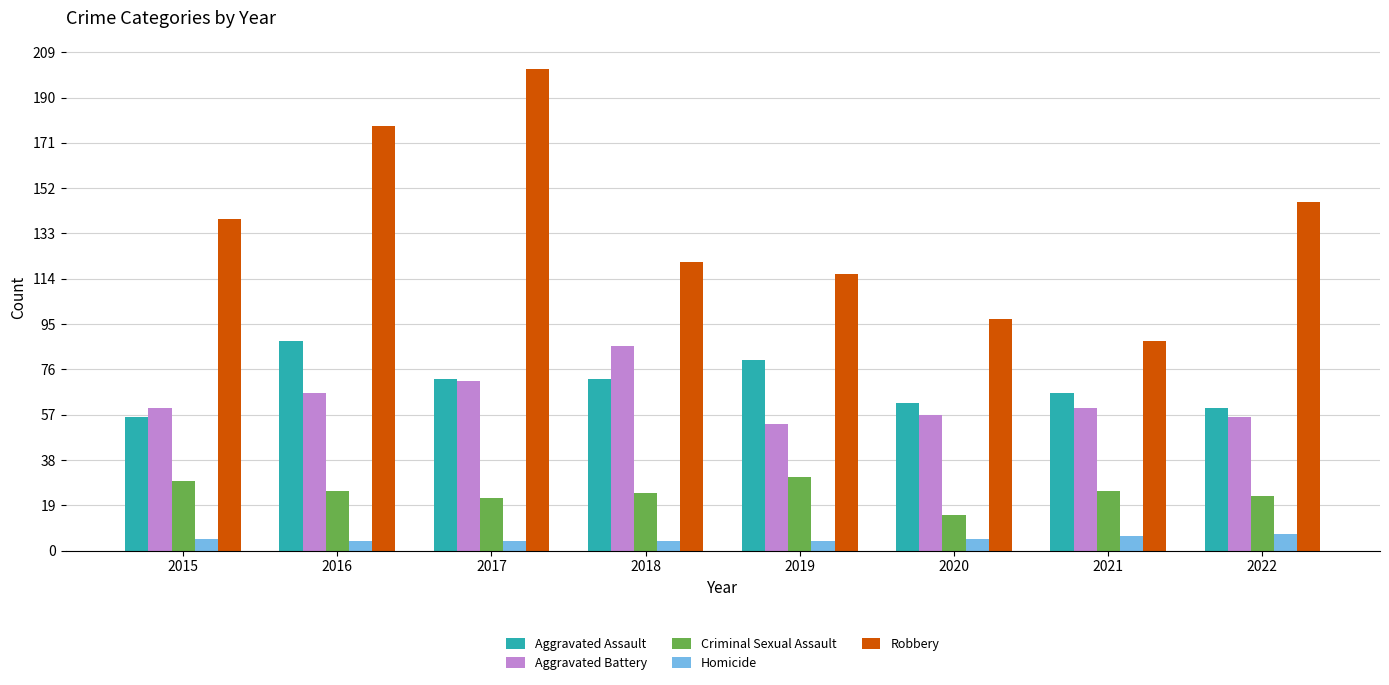

What are all the series names shown in the legend?

Aggravated Assault, Aggravated Battery, Criminal Sexual Assault, Homicide, Robbery